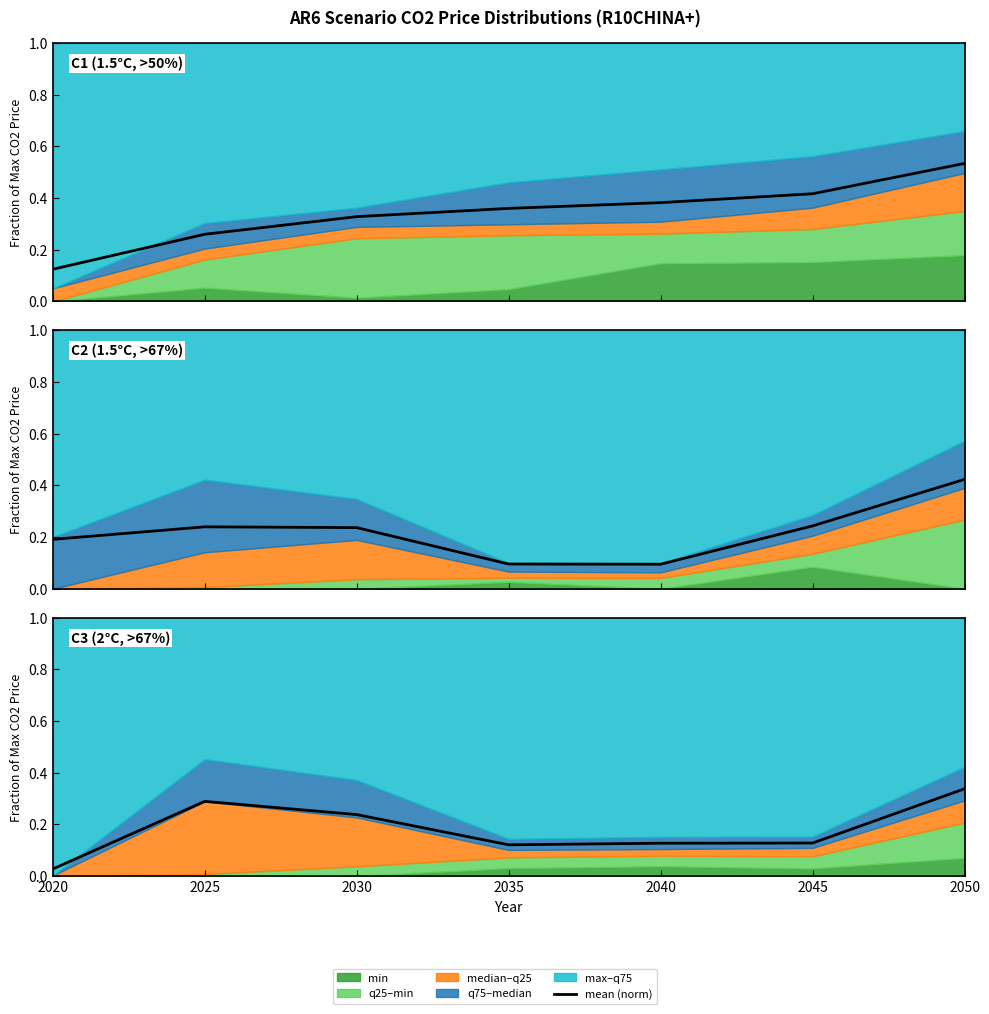

True or false: the data has more than 1 interior local peaks.

False